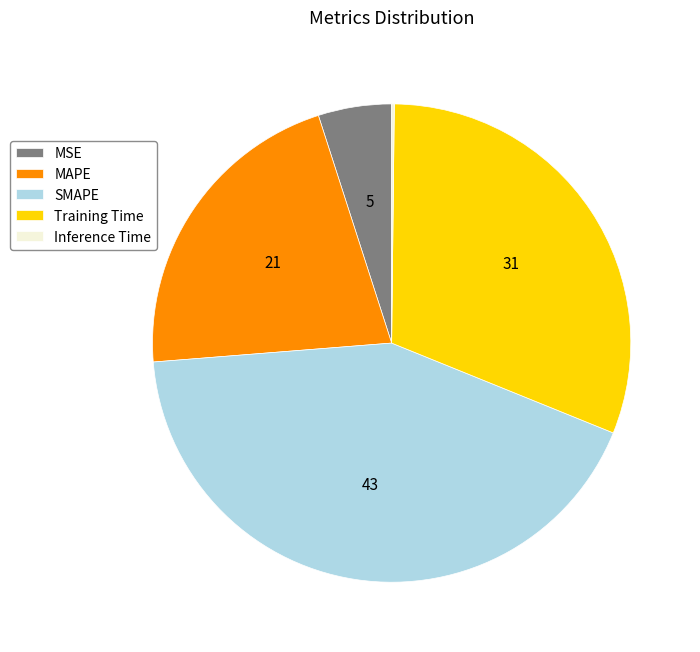

Combined, do SMAPE and Training Time account for over 50%?

Yes